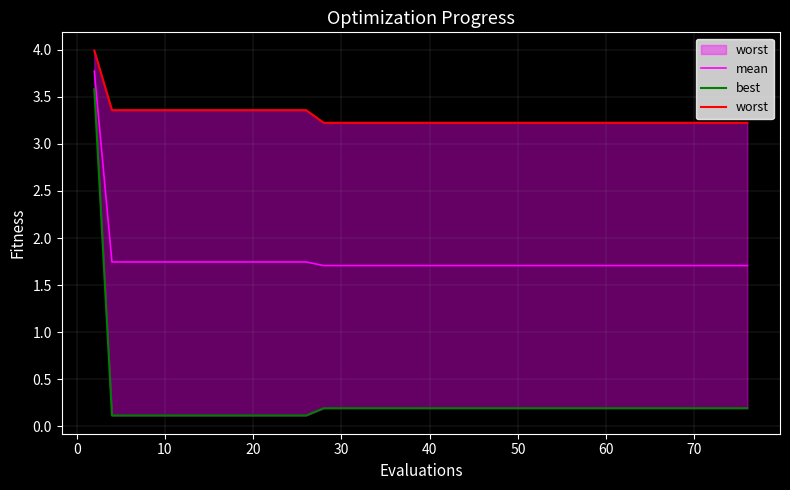

True or false: mean has a value of 1.1 at 10.

False